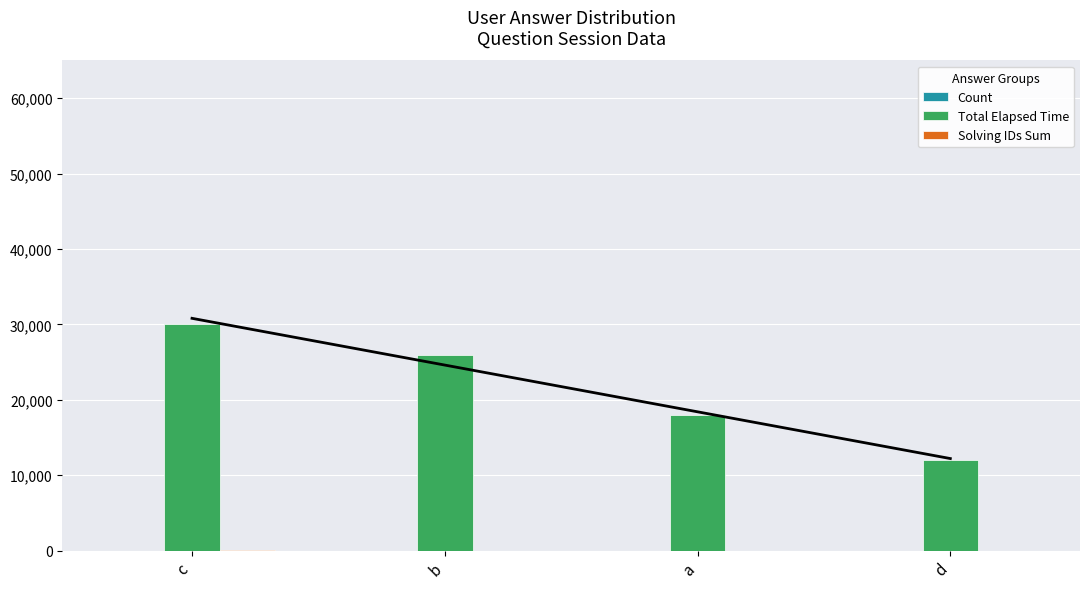

Which series has the largest range (max minus min)?

Total Elapsed Time